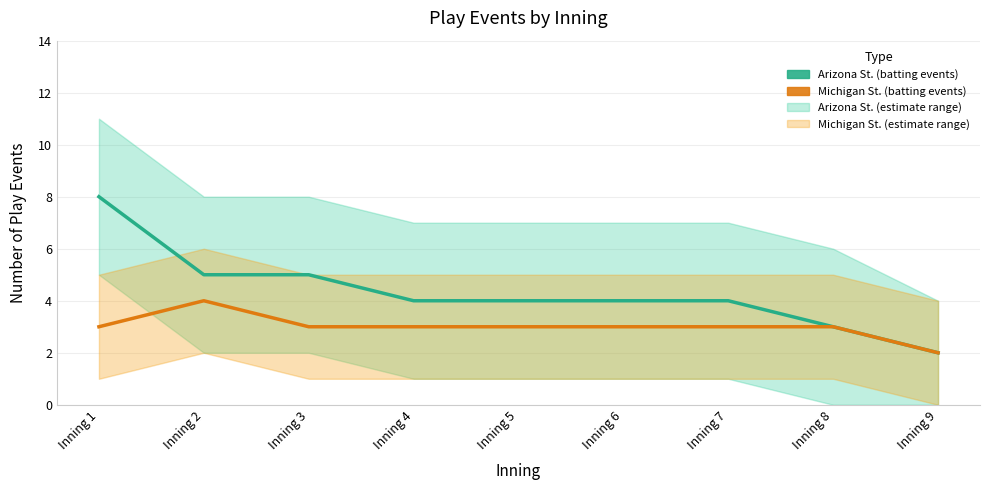

How many lines are shown in the chart?

2